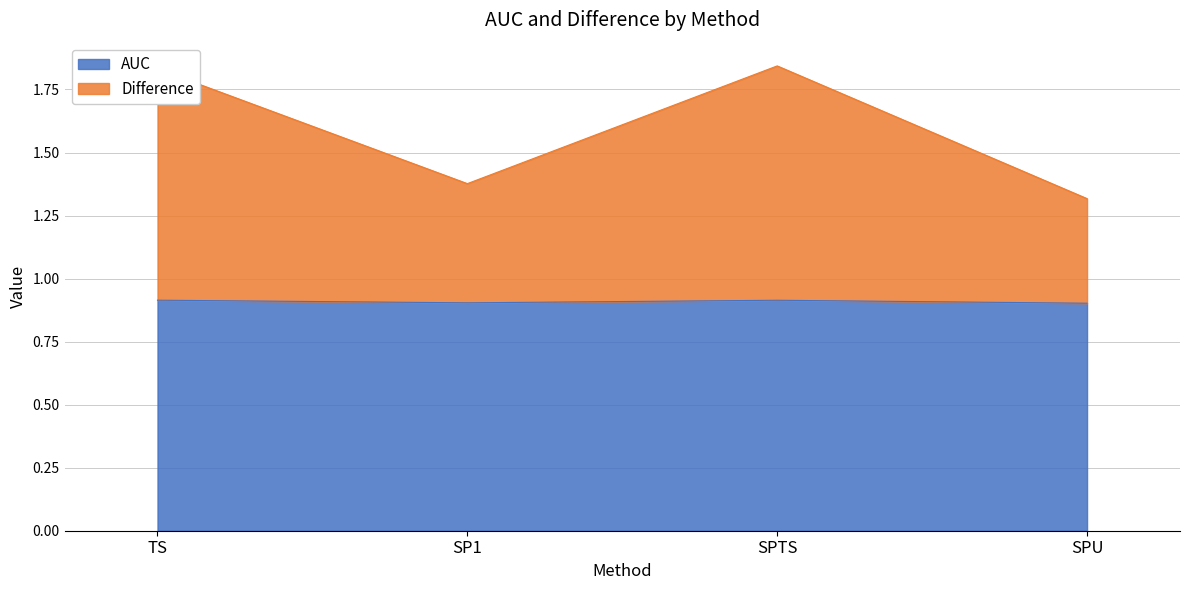

Is it true that AUC equals 1.5 at SPTS?

False